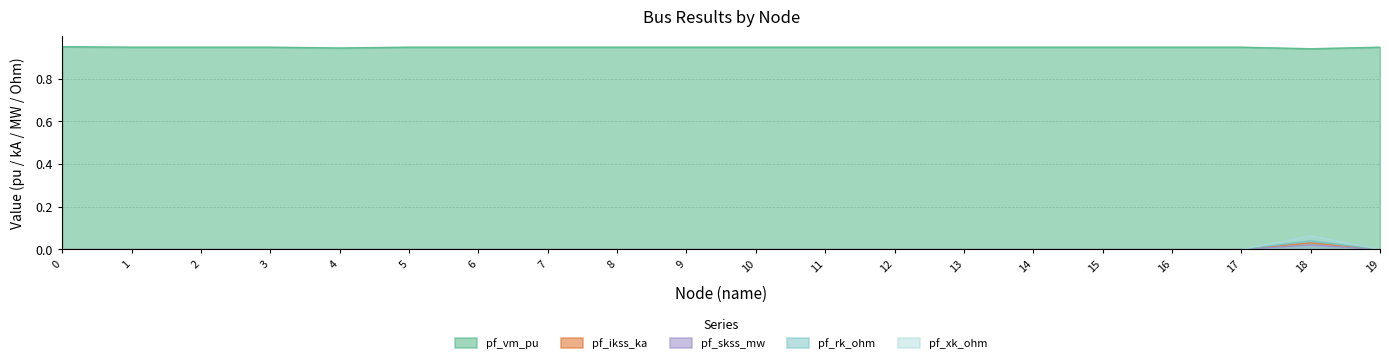

How many positive values does the pf_ikss_ka series have?

1